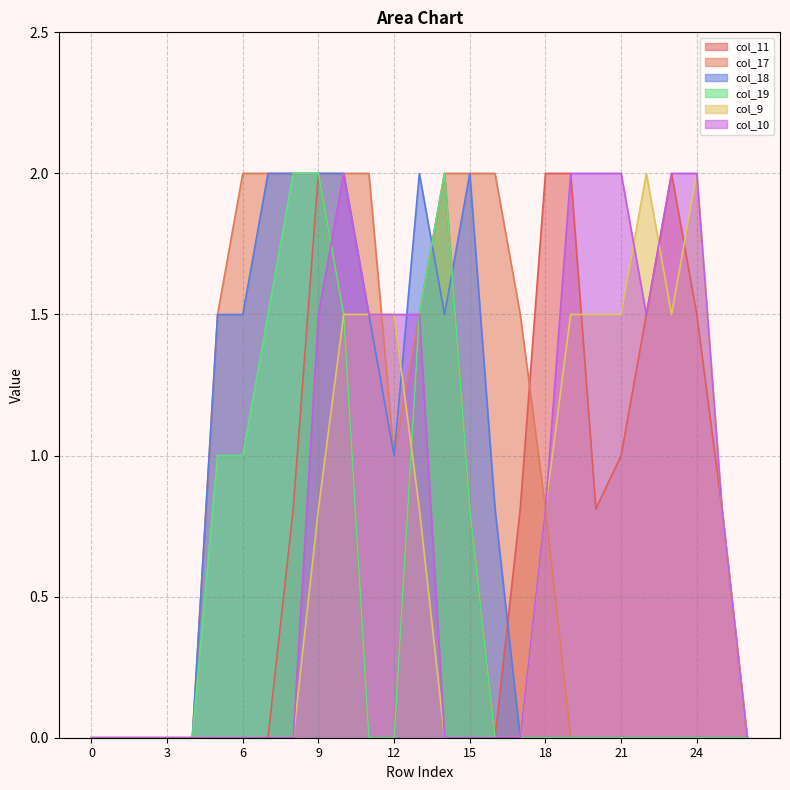

How many categories are shown in the chart?

27